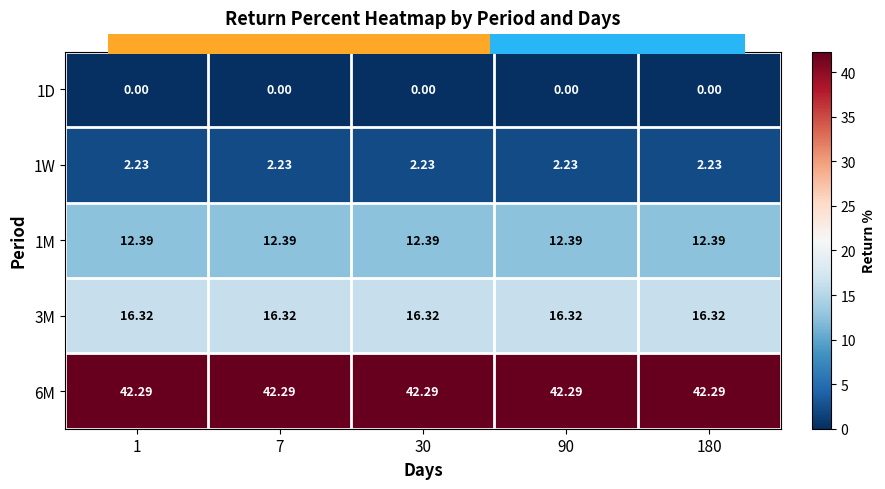

Which has a higher value, 90 or 180?

90